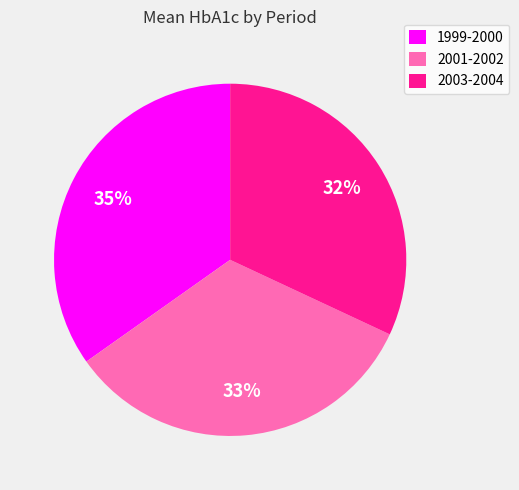

The 1999-2000 slice represents 35% of the pie. True or false?

True